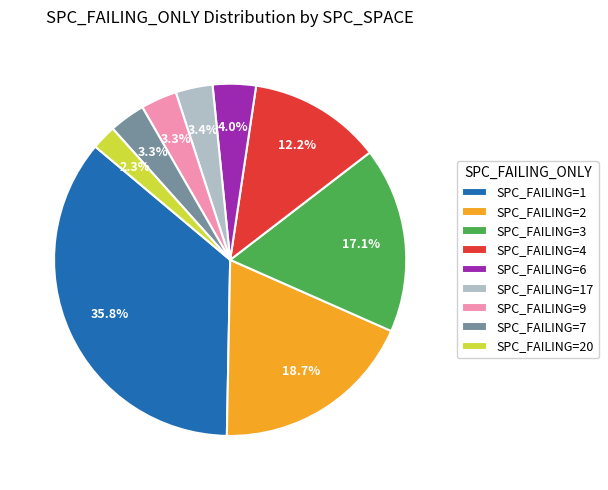

Is SPC_FAILING=20 the majority of the pie?

No